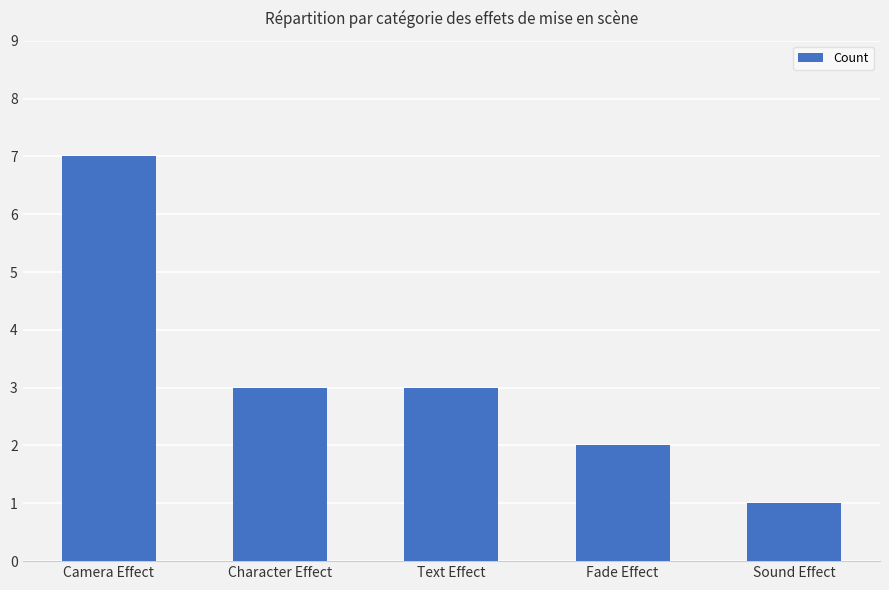

What is the value of the 4th bar from the left?

2